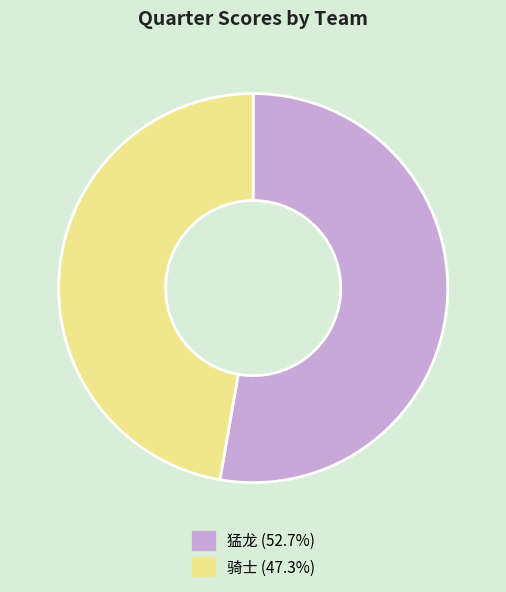

Is there a majority slice in this chart?

Yes